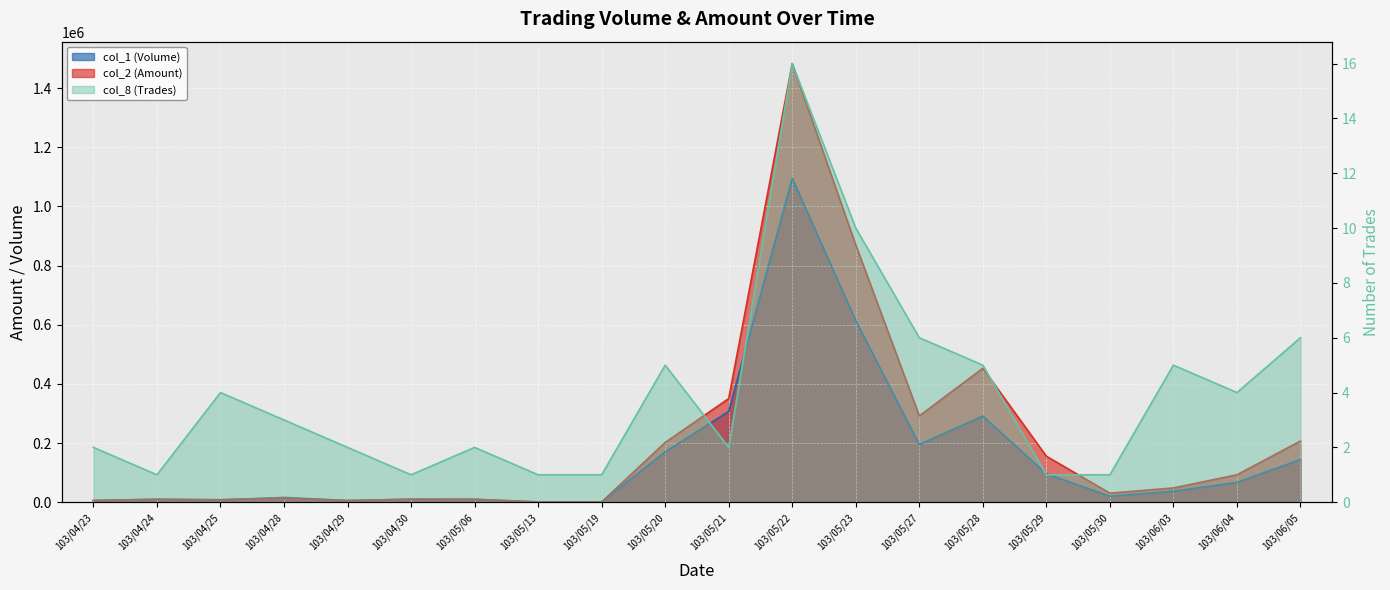

Is it true that col_1 (Volume) equals 5300 at 103/04/24?

False